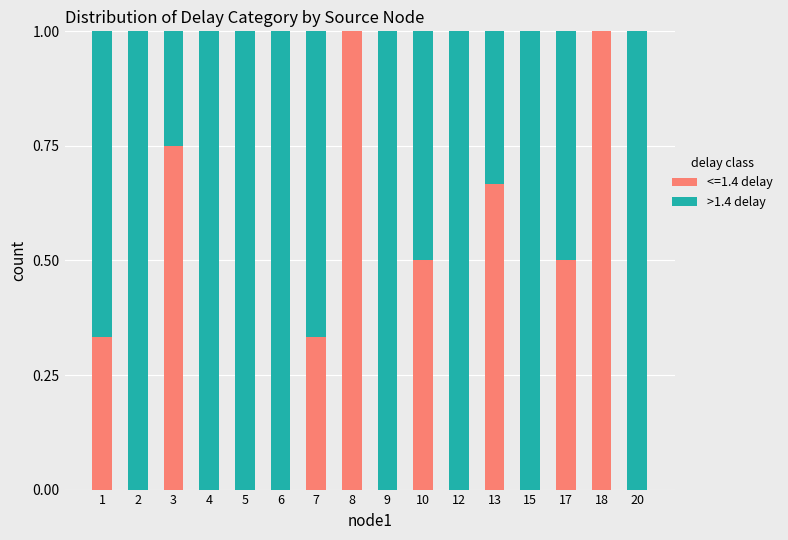

What is the total value across all series at 2?

1.0